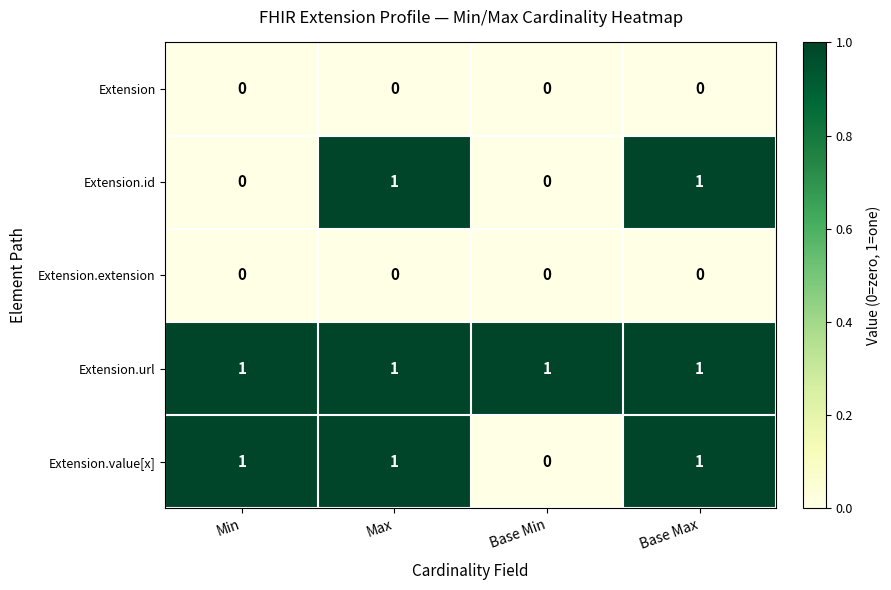

Count the number of data series in this chart.

5